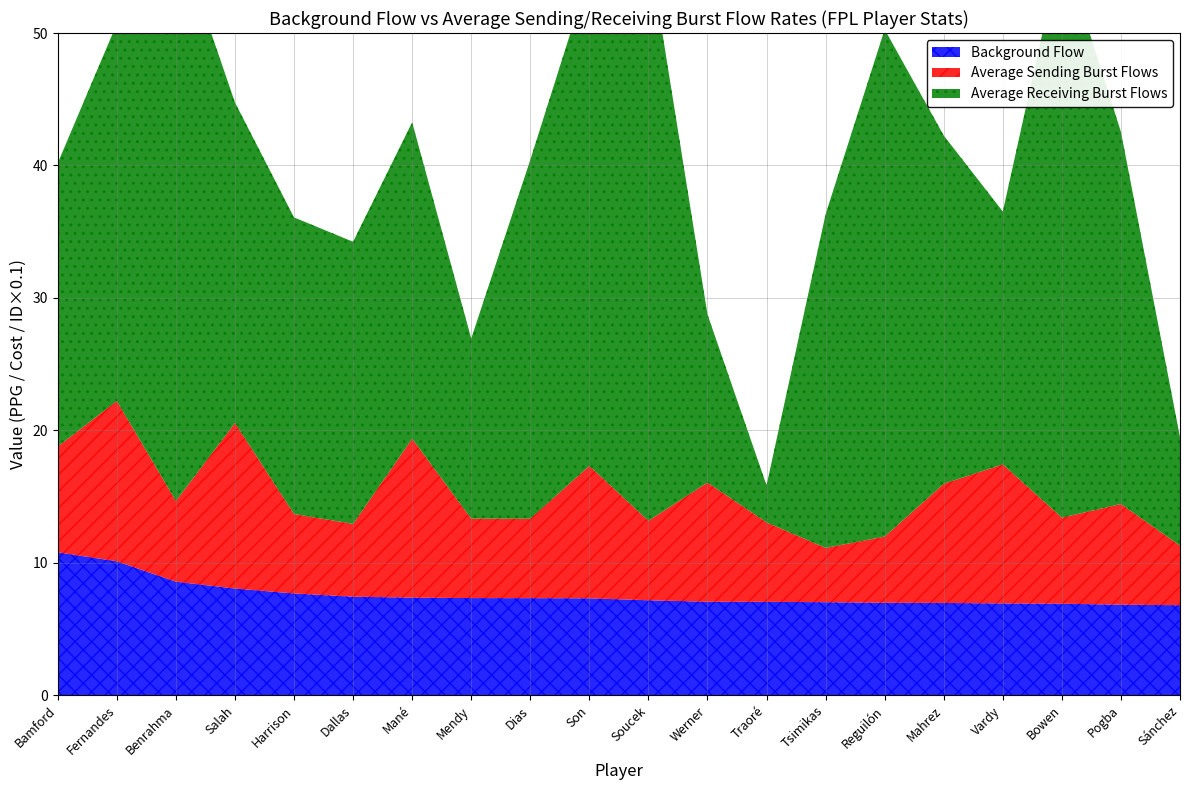

Rank the series at Traoré from lowest to highest value.

Average Receiving Burst Flows (ID/10), Average Sending Burst Flows (Cost), Background Flow (PPG)